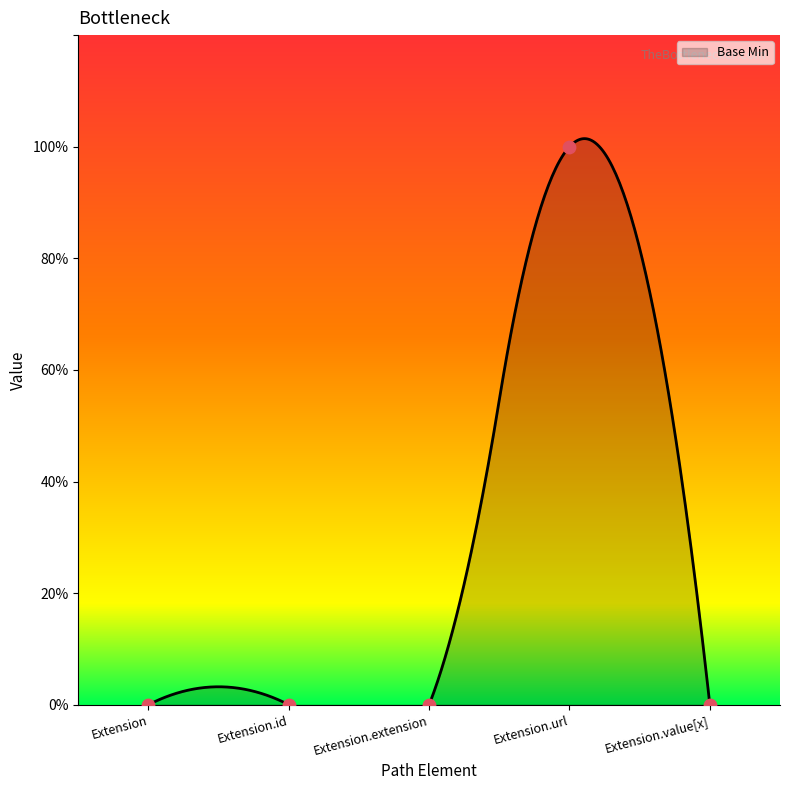

Between Extension.extension and Extension.url, which is larger?

Extension.url